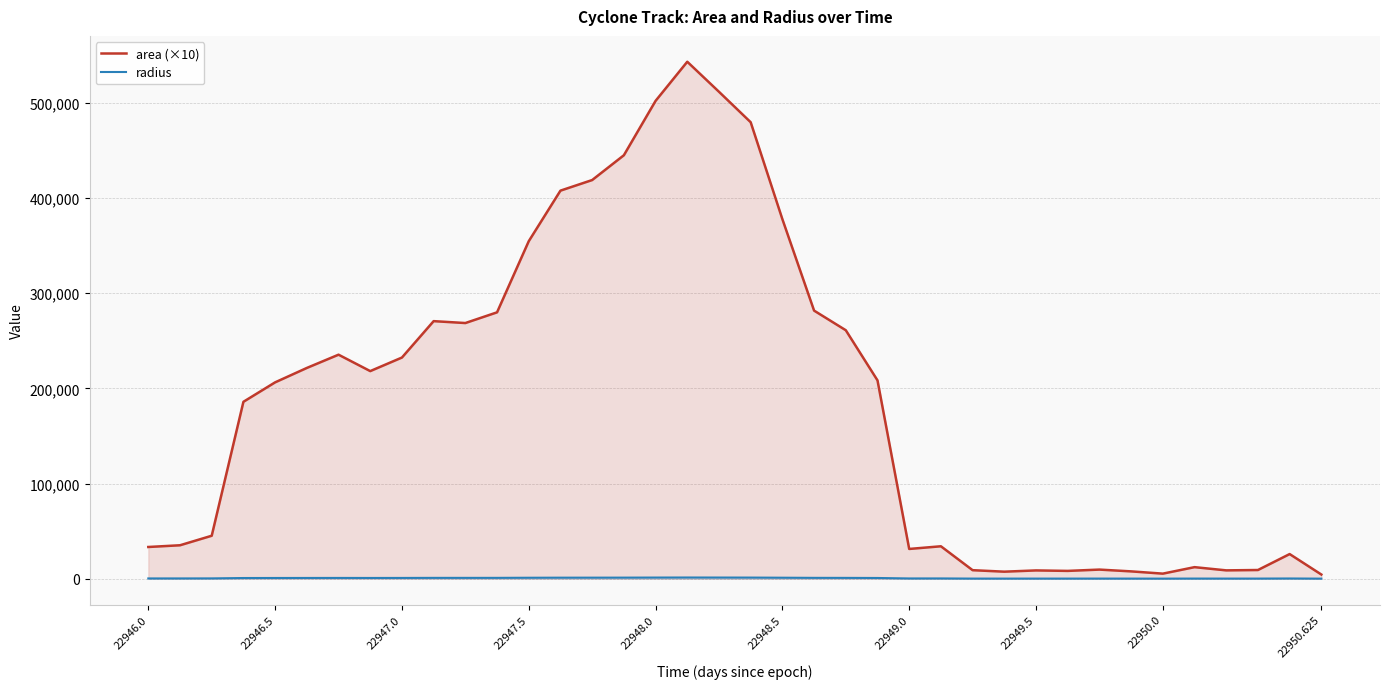

How many interior local peaks does the radius series have?

8